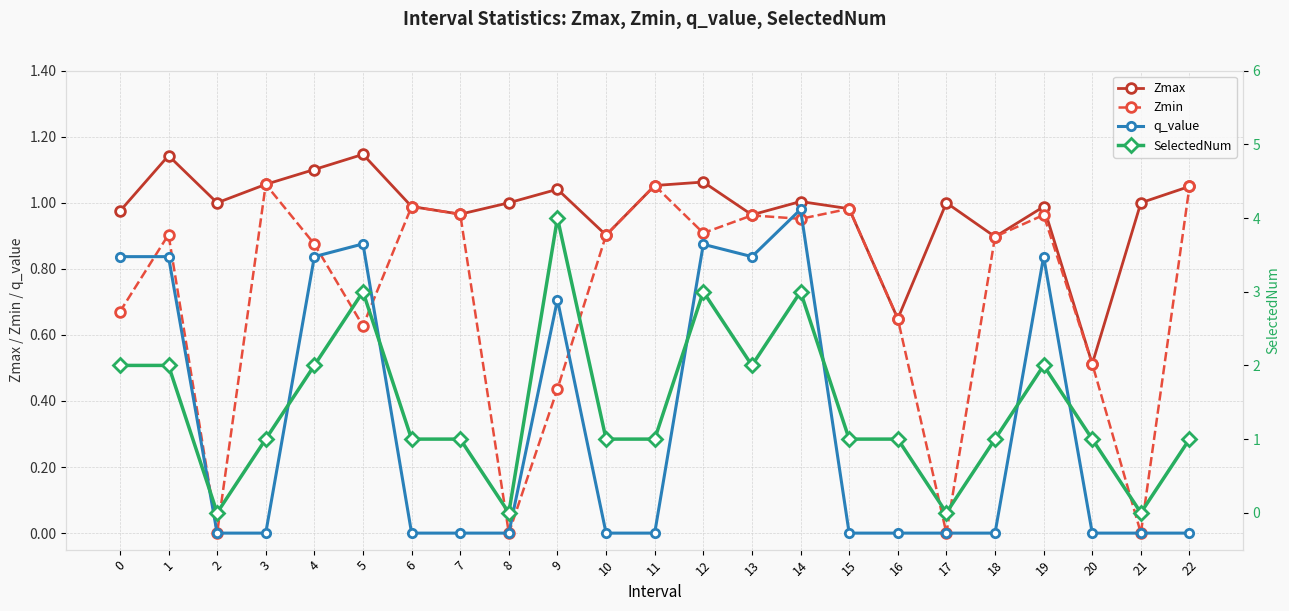

What are all the series names shown in the legend?

Zmax, Zmin, q_value, SelectedNum